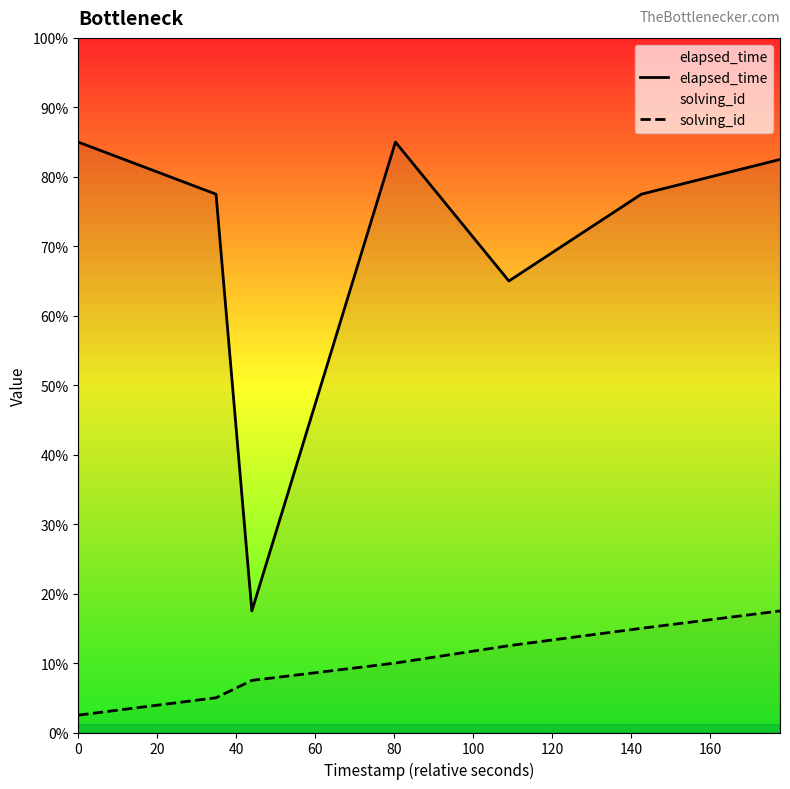

Reading left to right, extract all data points from this chart.

elapsed_time: 34	31	7	34	26	31	33
solving_id: 1	2	3	4	5	6	7